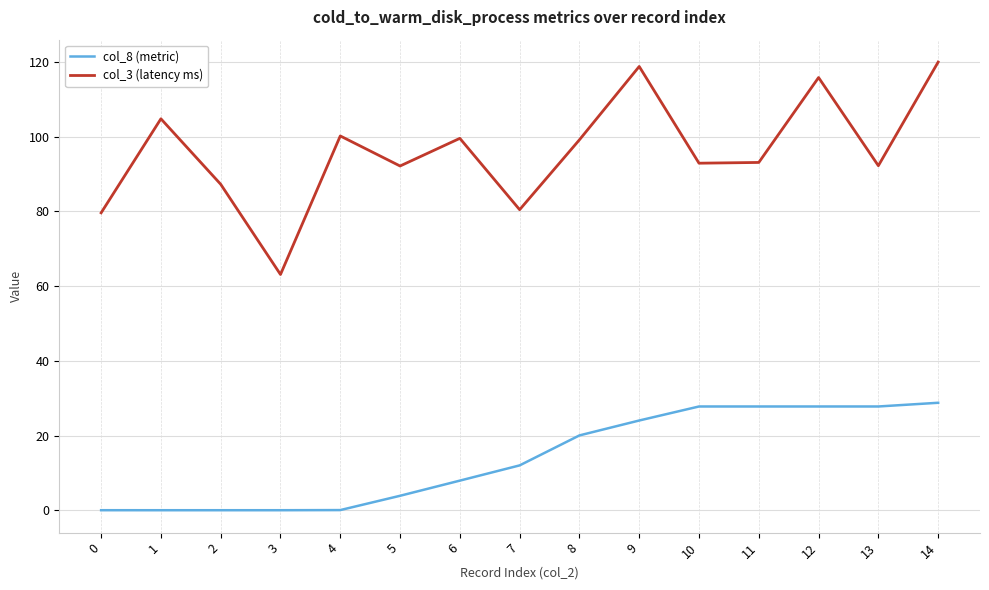

Which series has the largest range (max minus min)?

col_3 (latency ms)